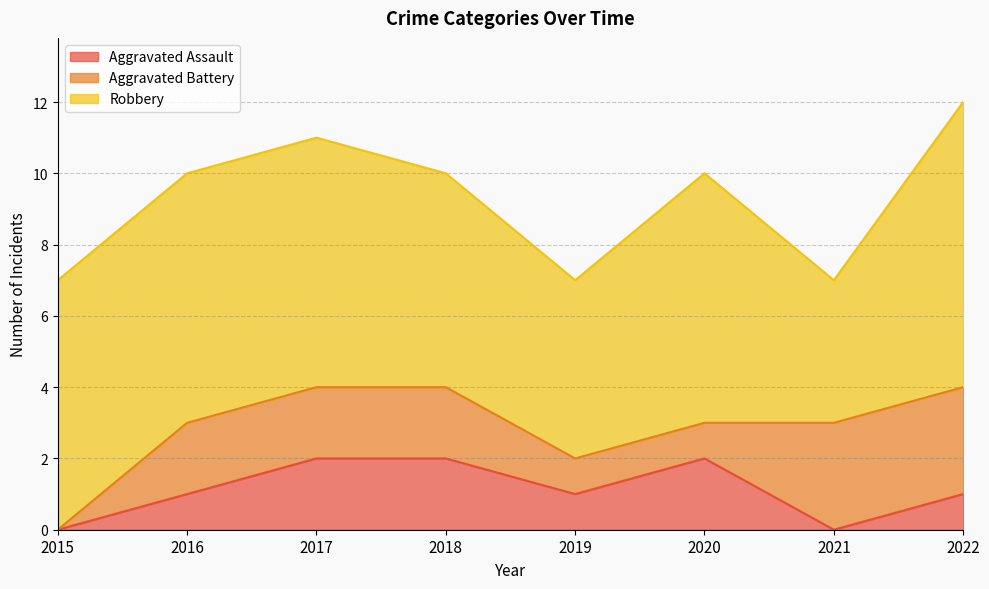

Which category has the lowest value in the Aggravated Assault series?

2015